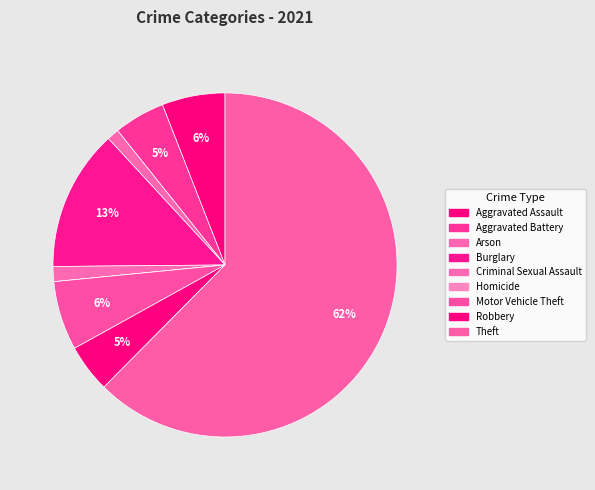

To the nearest percent, what is the average slice percentage?

11%